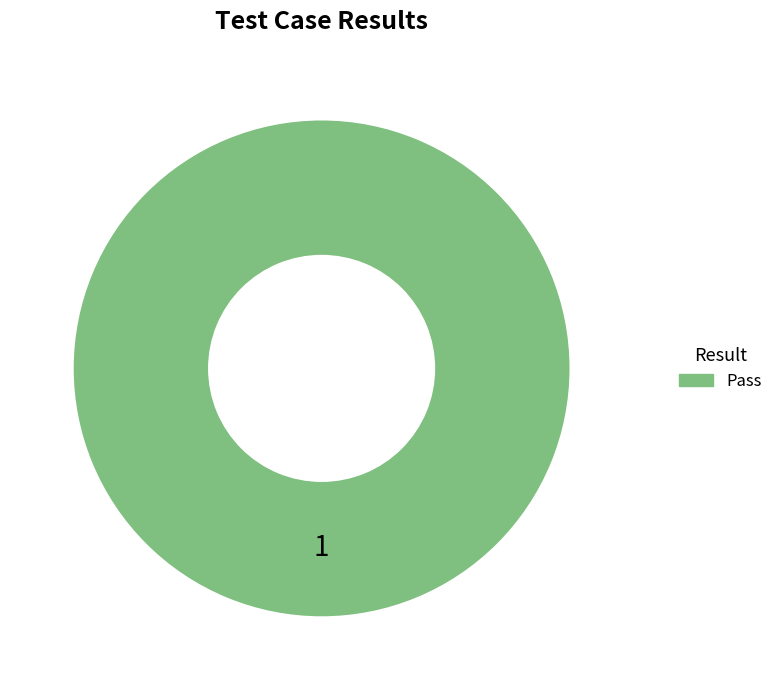

Which category accounts for the majority?

Pass